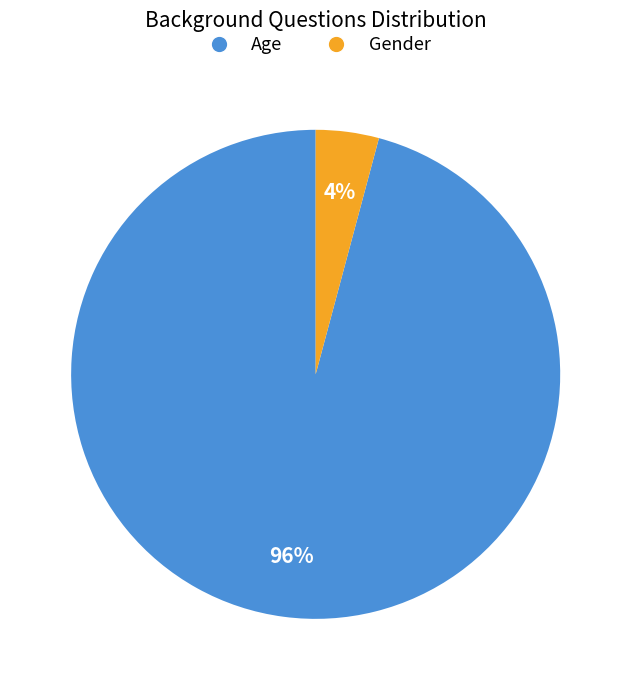

Is it true that Age is 96% of the pie?

True